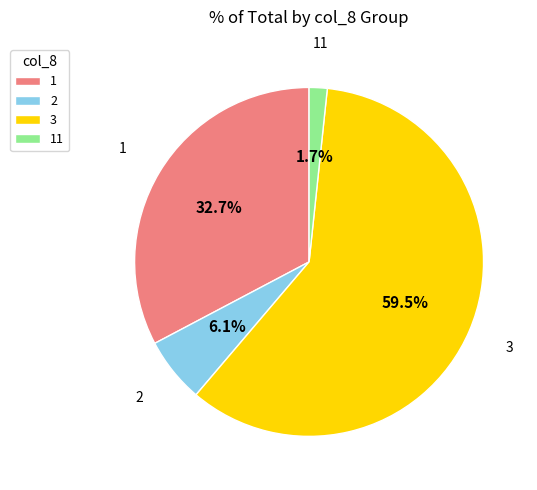

To the nearest percent, what is the combined percentage of 2 and 1?

39%